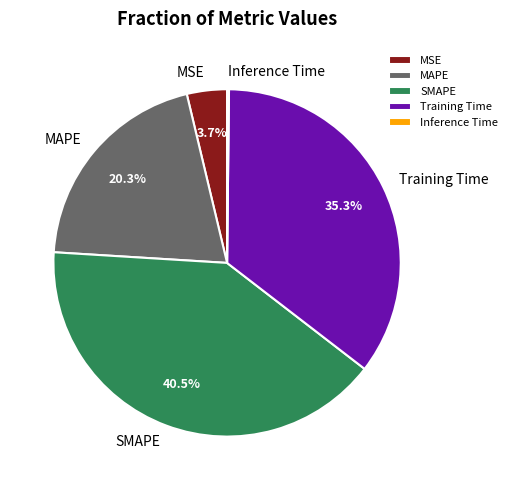

Is there a majority slice in this chart?

No